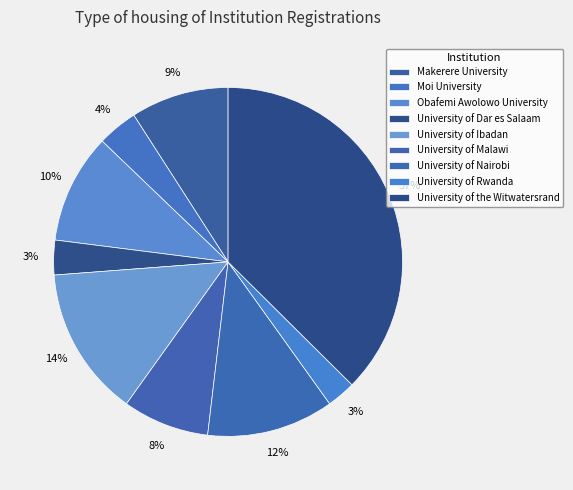

How many slices are in this pie chart?

9